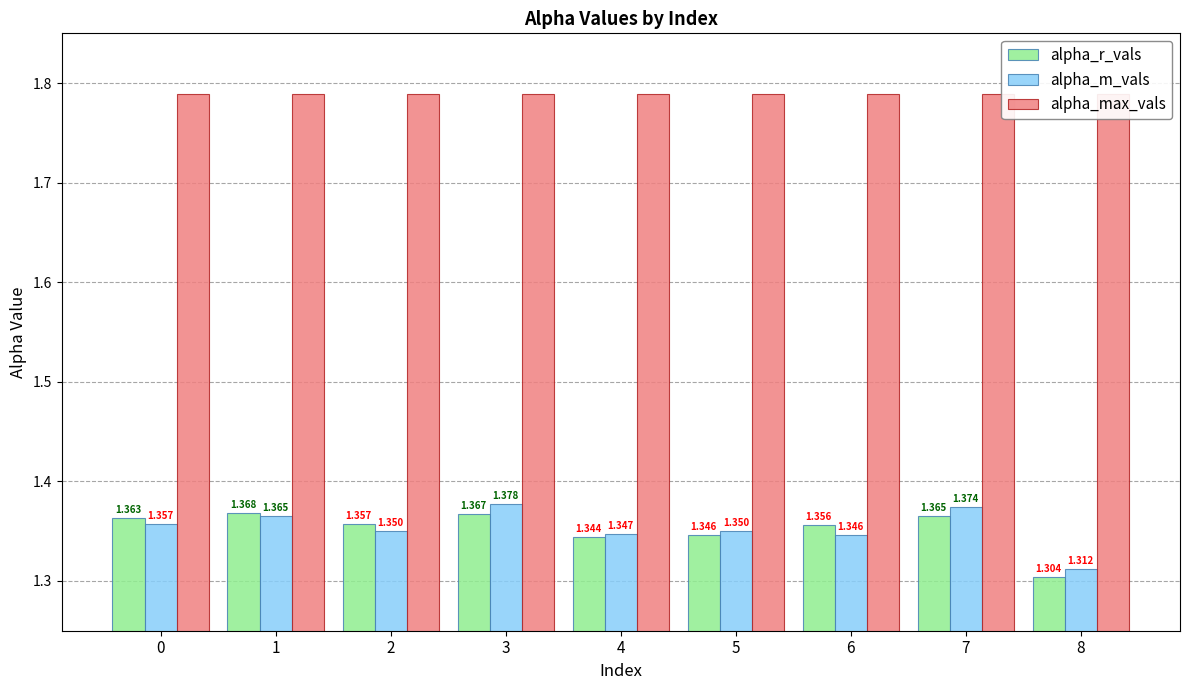

Is the value of alpha_m_vals at 2 greater than the value of alpha_max_vals at 0?

No